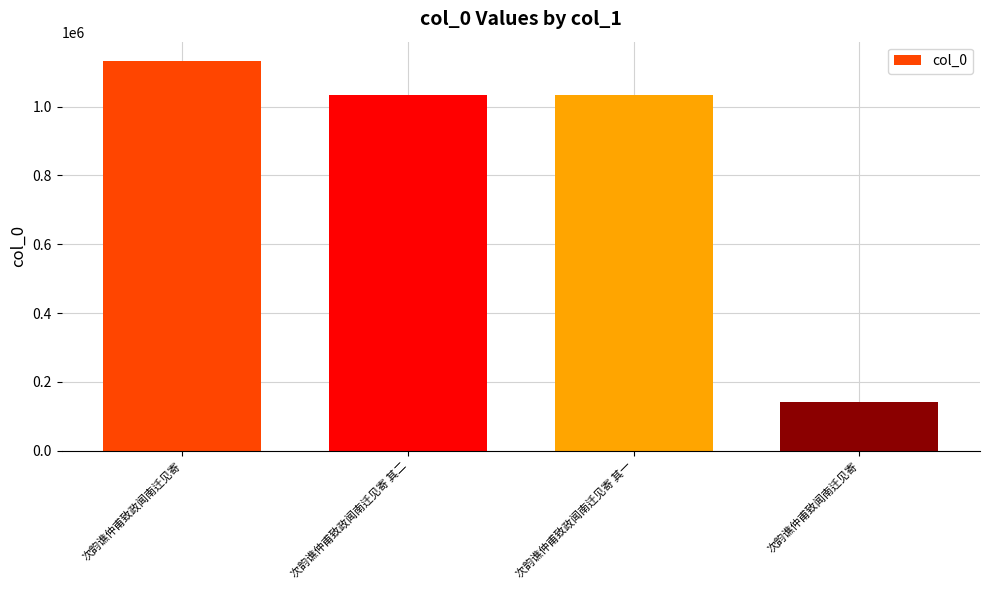

What is the value of the 4th bar from the left?

140010